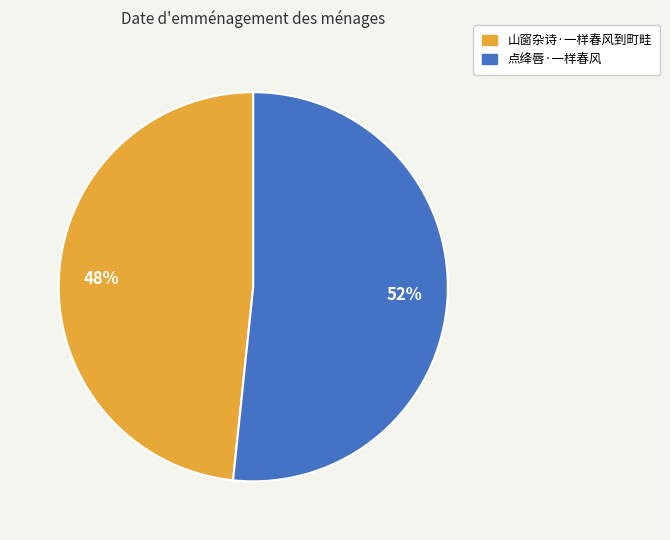

What is the smallest slice in the pie chart?

山窗杂诗·一样春风到町畦